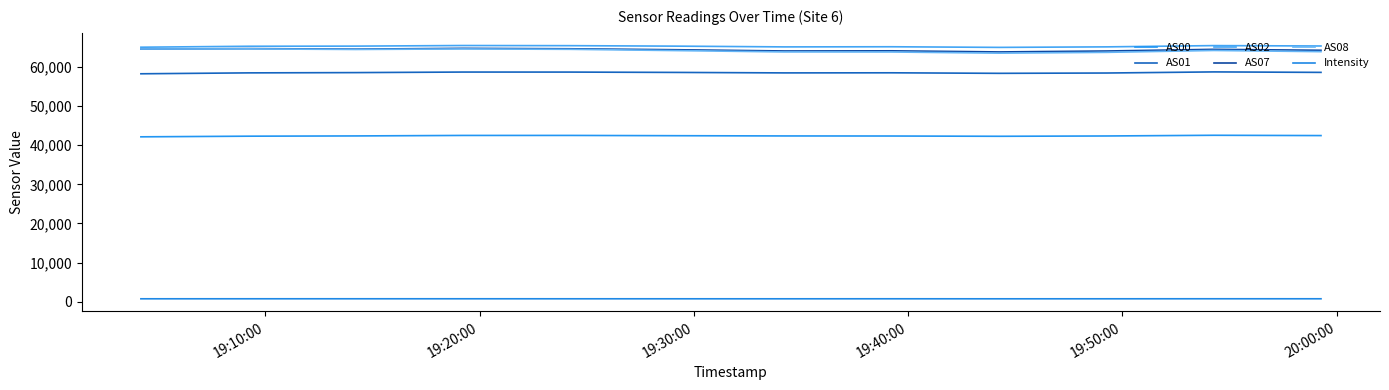

What is the value of the AS07 point at the 2nd from the left?

64716.0